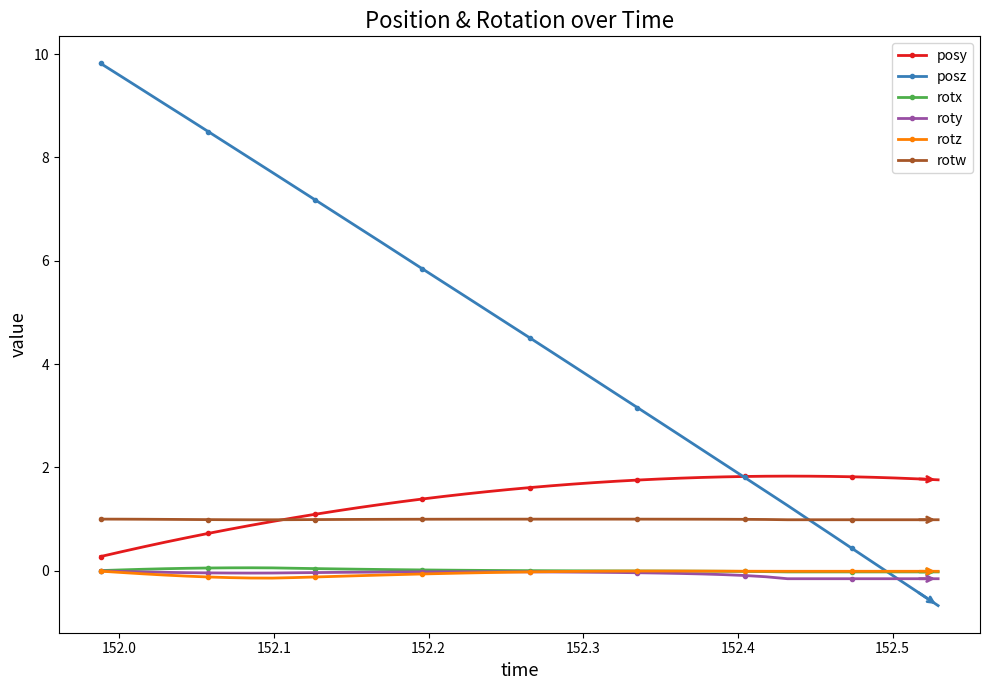

What is the value of the rotw point at the 22nd from the left?

1.0